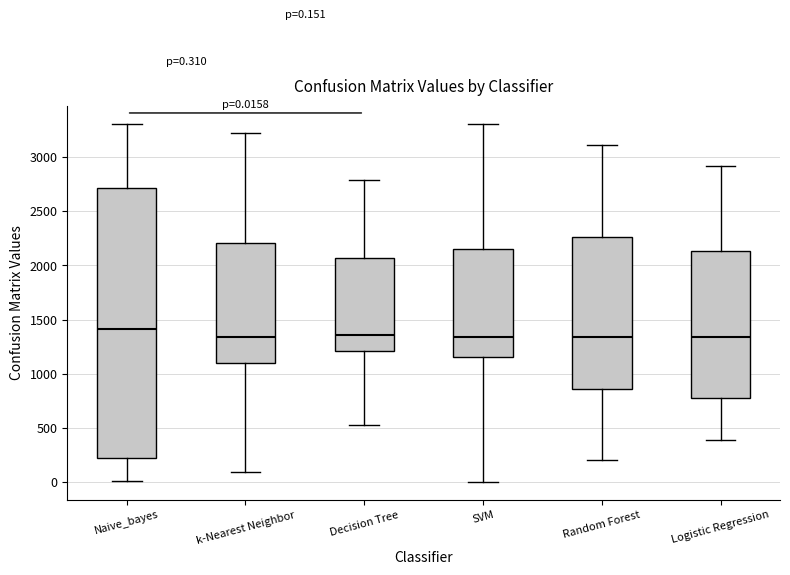

Which box is the tallest, from its lower edge to its upper edge?

Naive_bayes